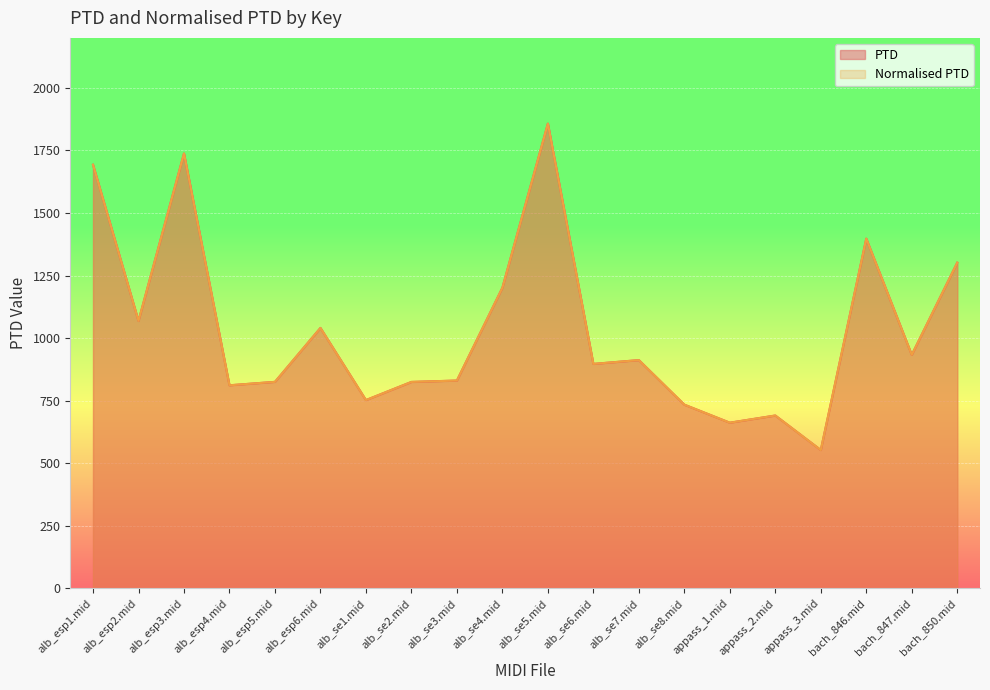

What are all the series names shown in the legend?

PTD, Normalised PTD